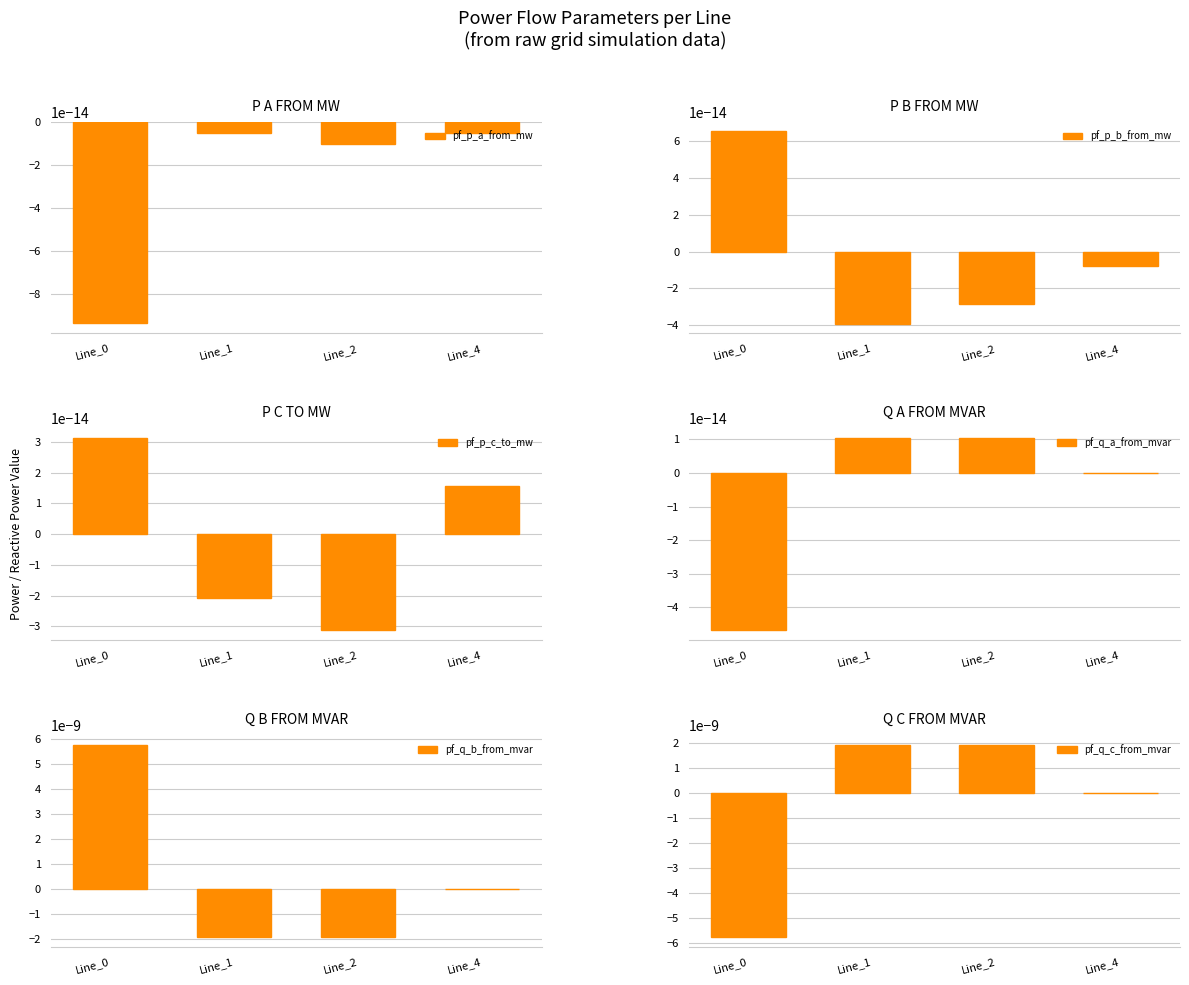

How many bars are there in each group?

6